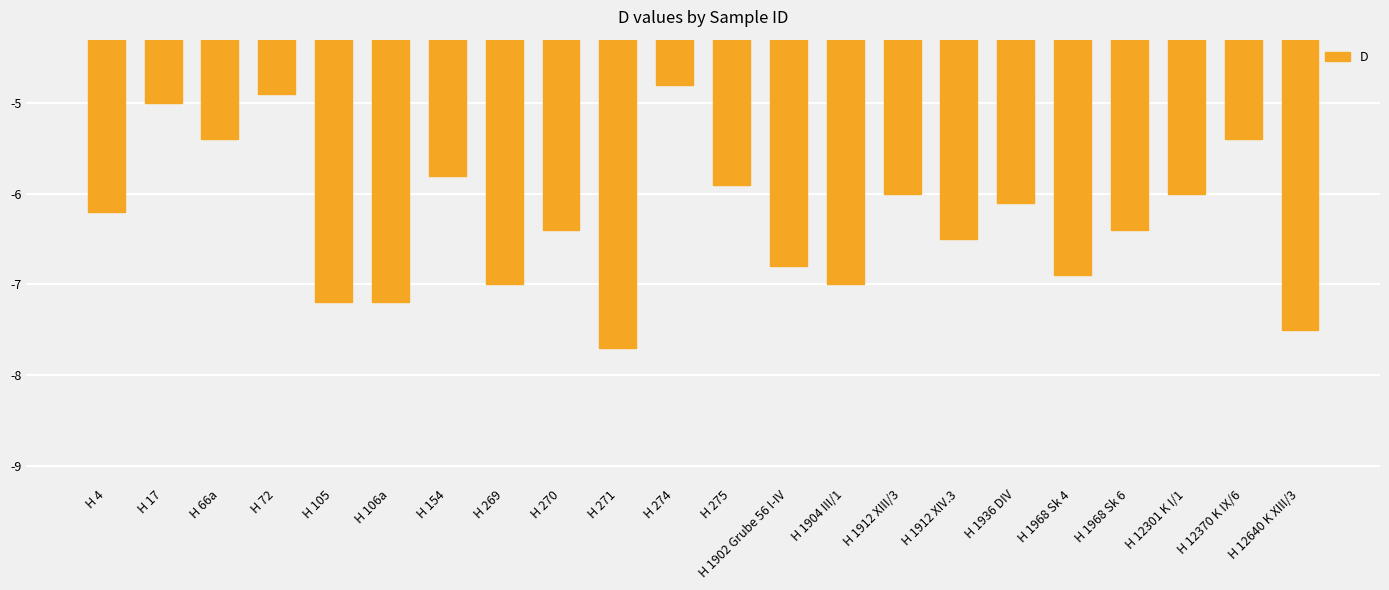

Reading left to right, list all the values displayed in this chart.

-6.2	-5.0	-5.4	-4.9	-7.2	-7.2	-5.8	-7.0	-6.4	-7.7	-4.8	-5.9	-6.8	-7.0	-6.0	-6.5	-6.1	-6.9	-6.4	-6.0	-5.4	-7.5